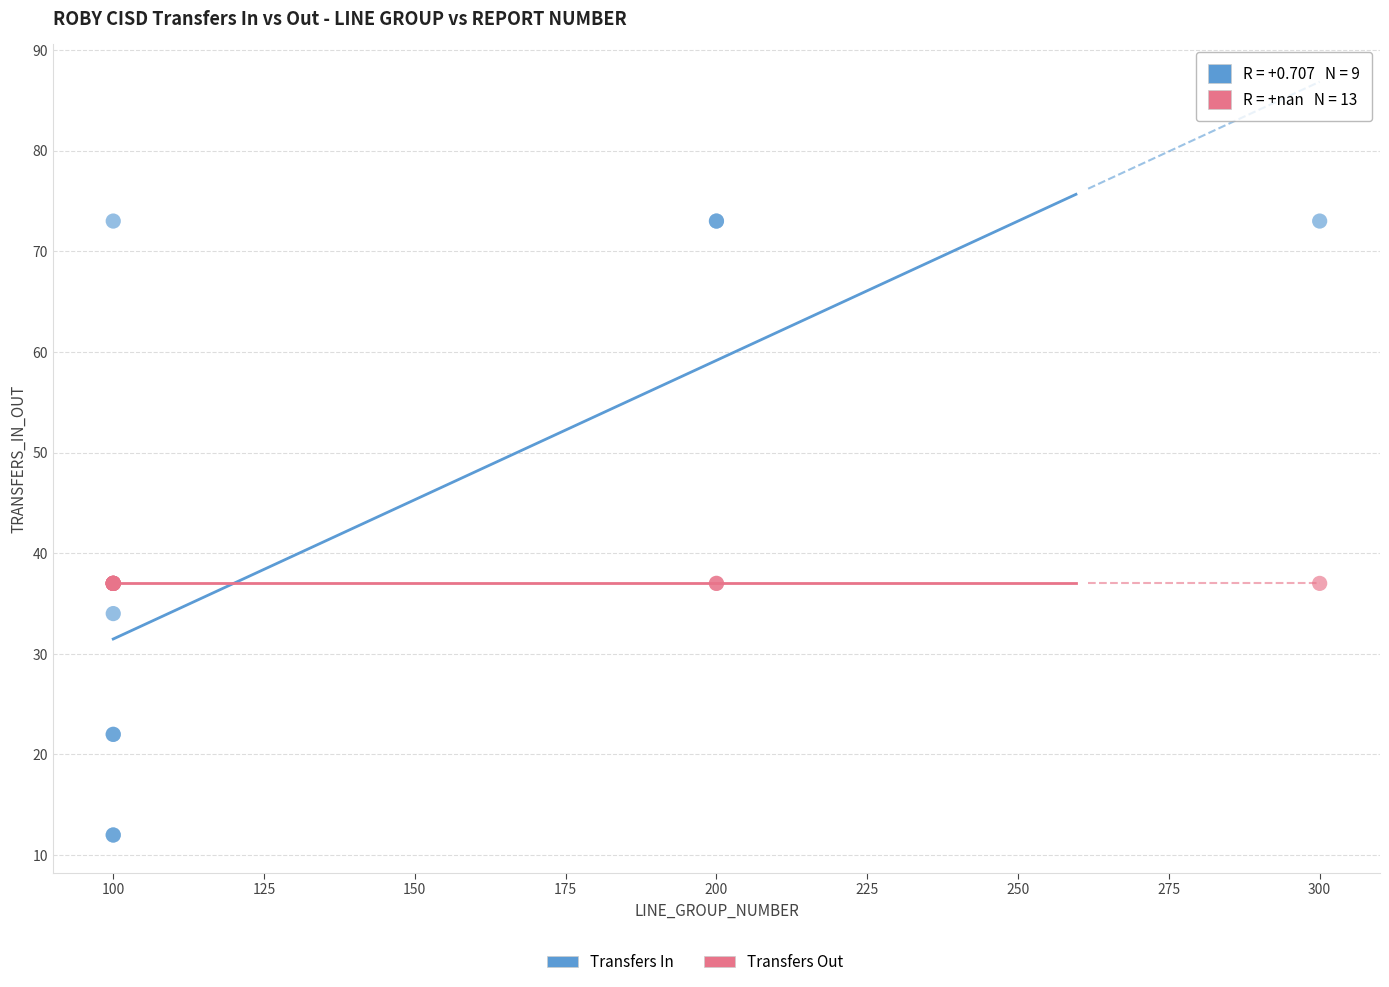

Which series reaches the minimum Y coordinate?

Transfers In